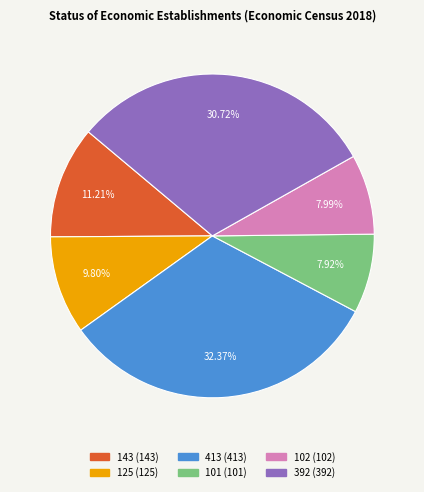

The 392 slice represents 31% of the pie. True or false?

True